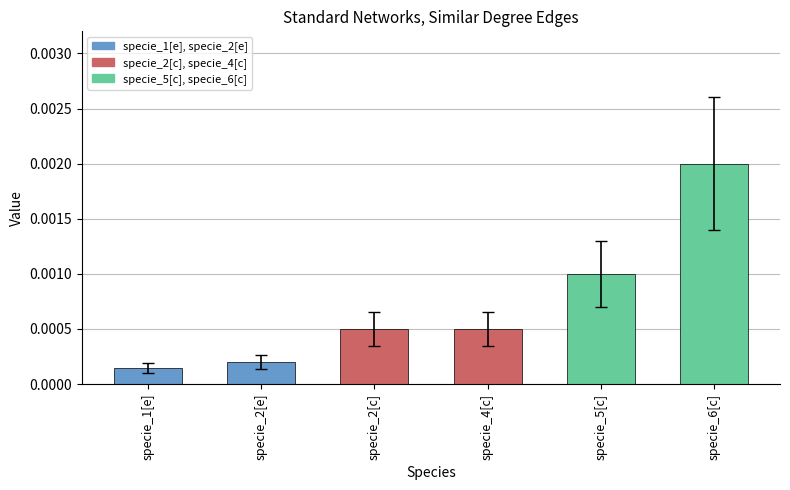

What is the label of the 6th bar from the right?

specie_1[e]